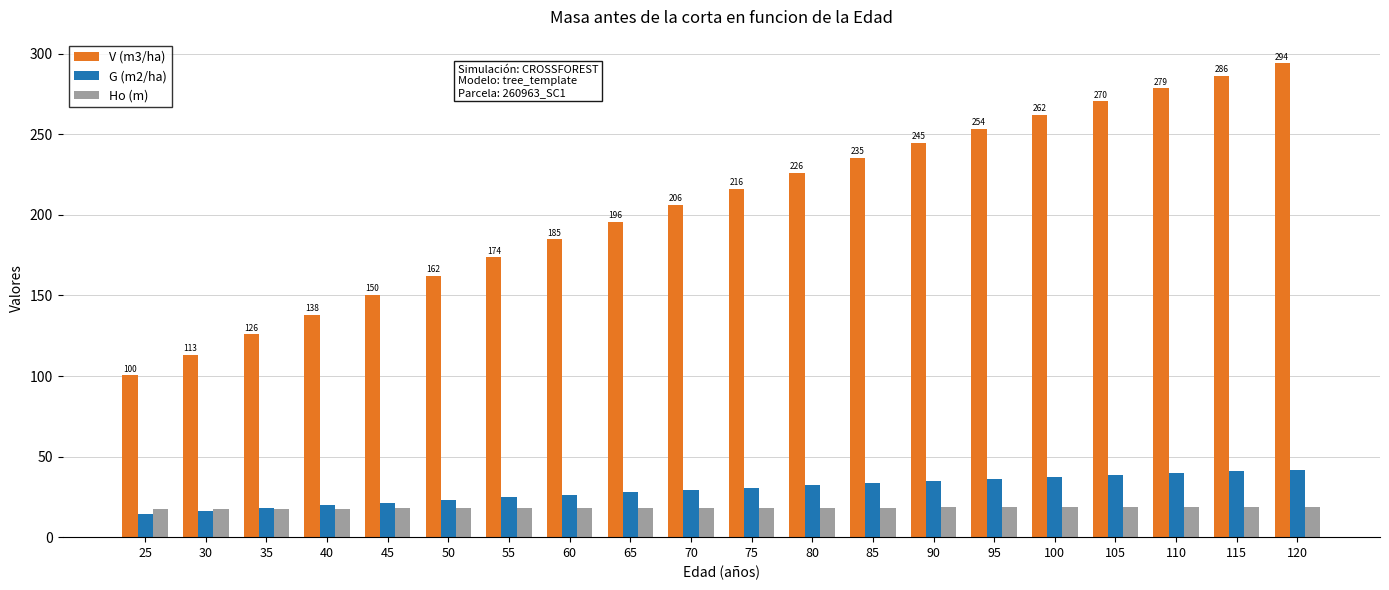

Which series has the largest total across all categories?

V (m3/ha)